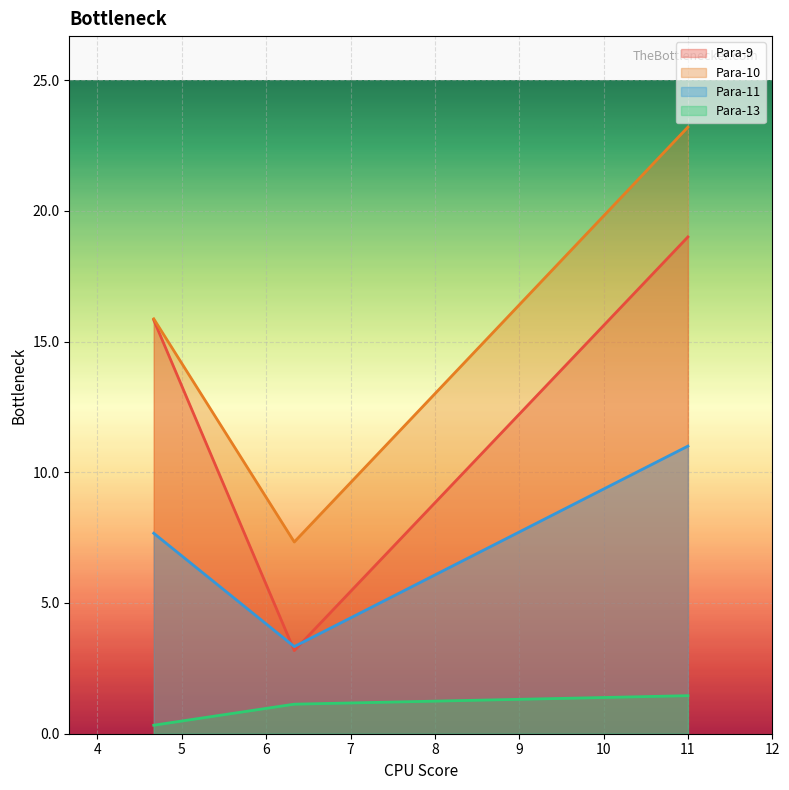

Does the chart display data point markers on the line(s)?

No